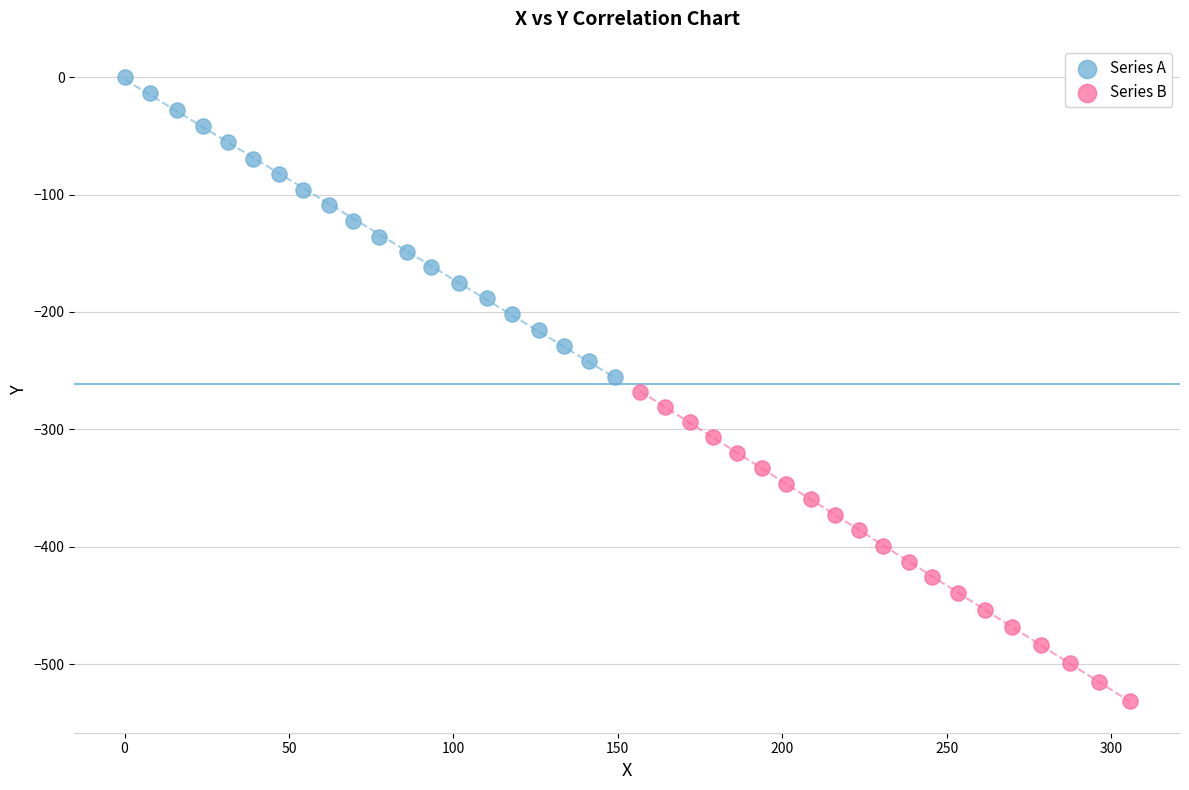

Which series reaches the minimum Y coordinate?

Series B